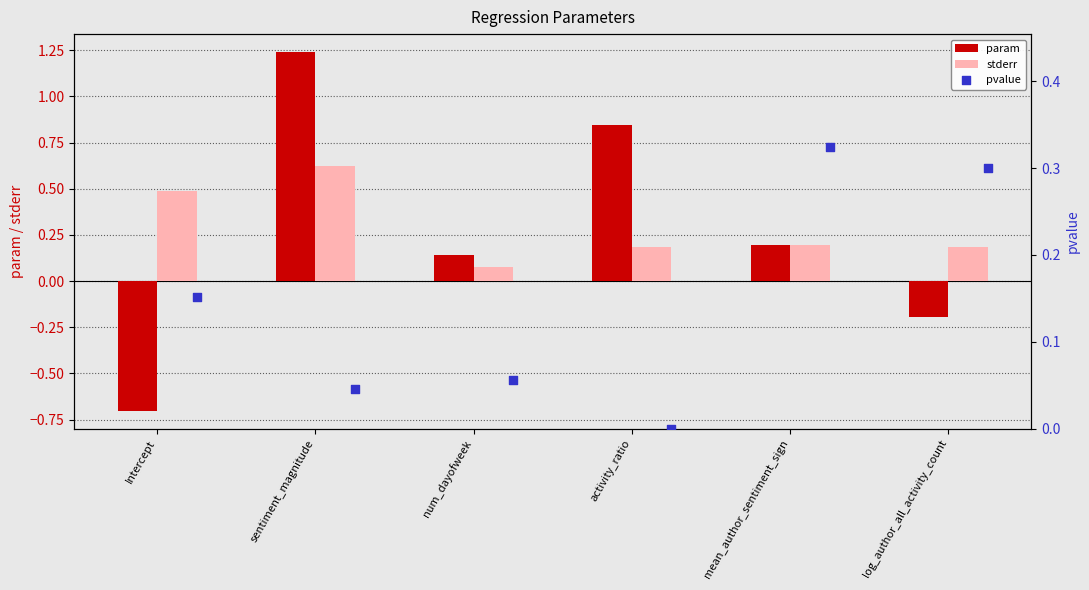

True or false: stderr has a value of 0.3 at log_author_all_activity_count.

False